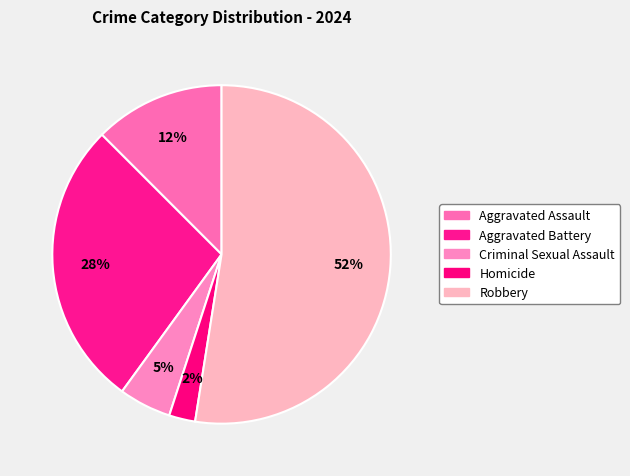

The Homicide slice represents 2% of the pie. True or false?

True